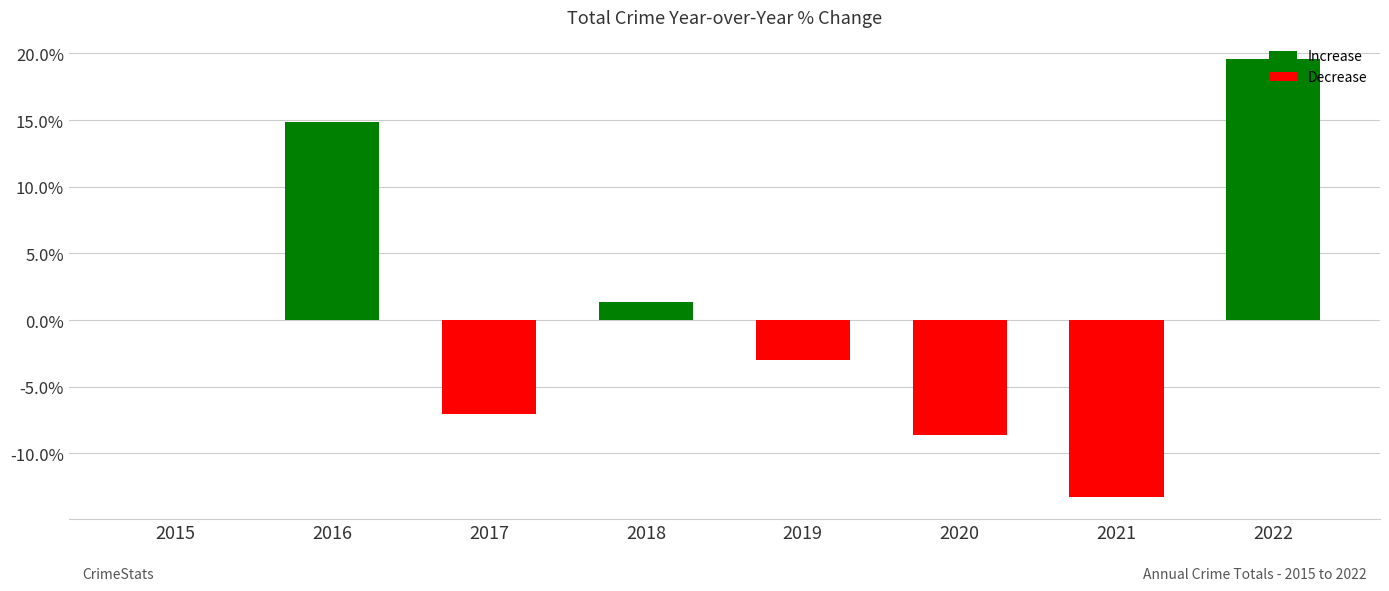

Which series has the largest total across all categories?

Increase